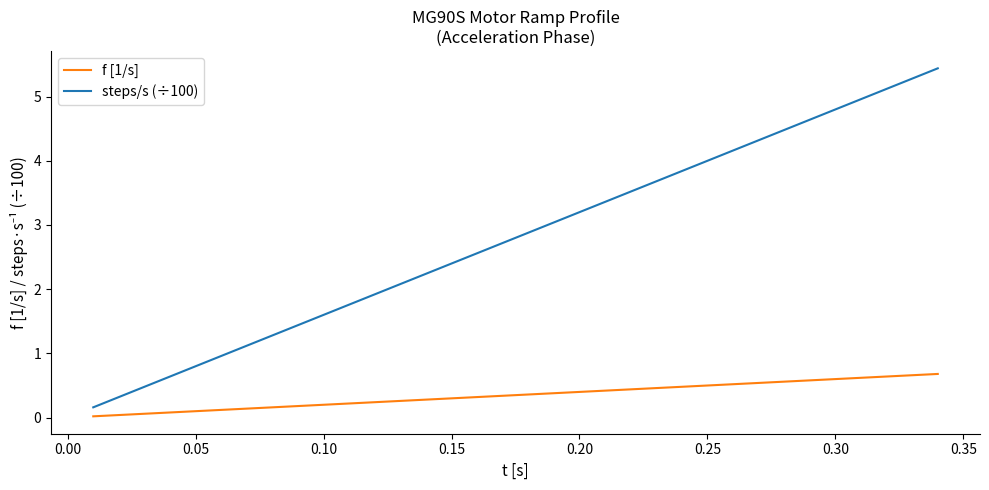

What are all the series names shown in the legend?

f [1/s], steps/s (÷100)